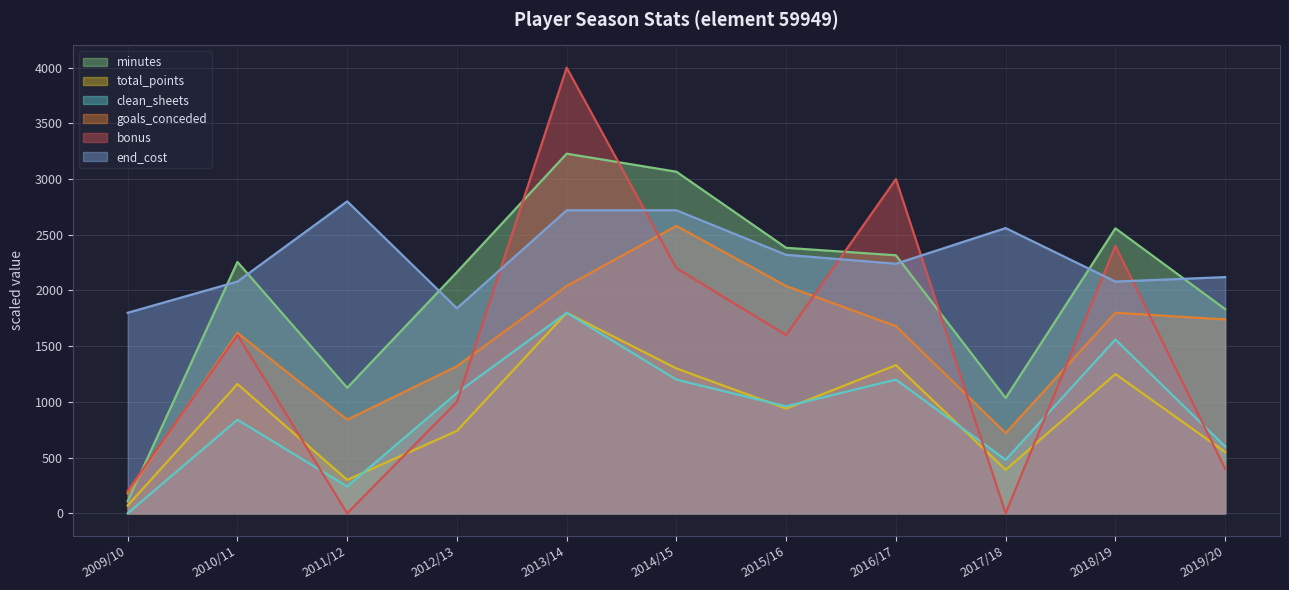

The value of end_cost at 2016/17 is 3360. True or false?

False